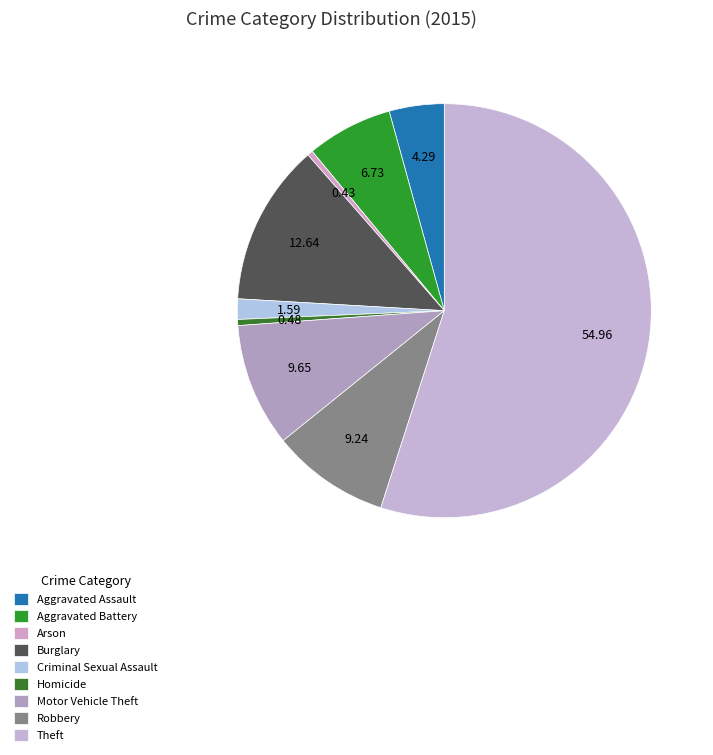

Which category has the smallest portion of the pie?

Arson